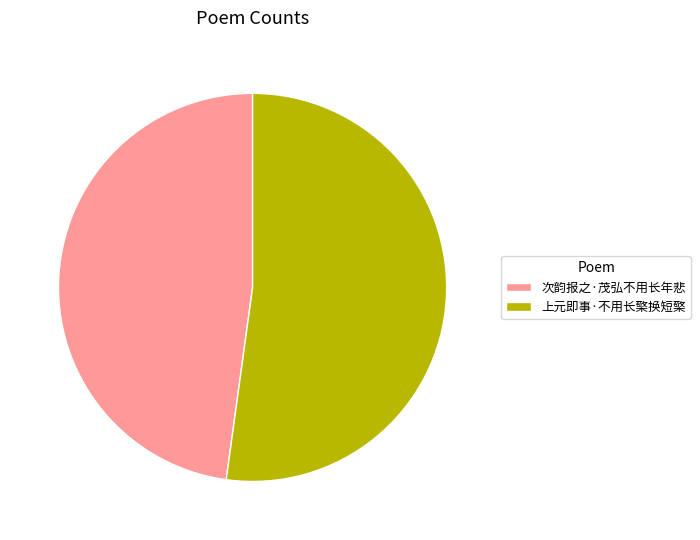

Is the sum of 次韵报之·茂弘不用长年悲 and 上元即事·不用长檠换短檠 greater than half?

Yes